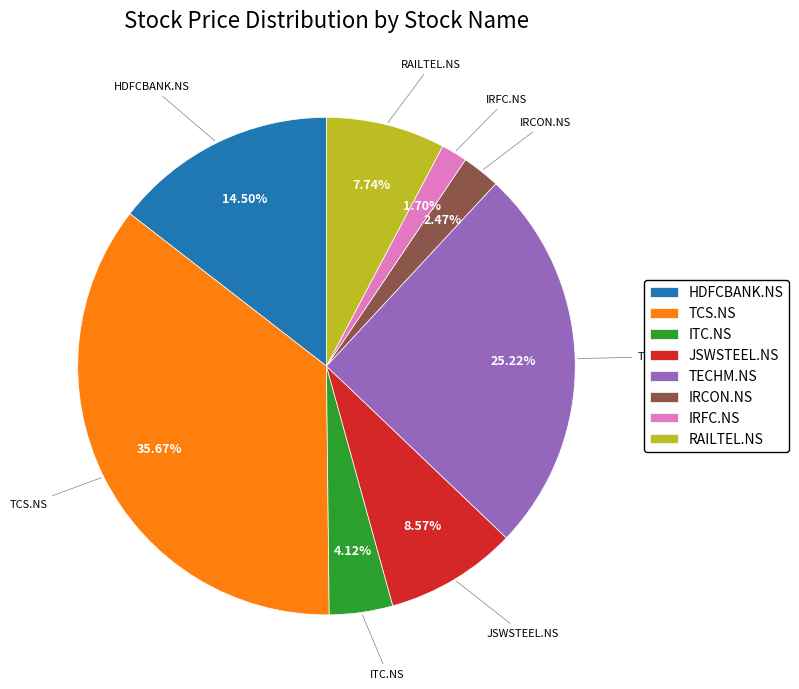

Which category has the smallest portion of the pie?

IRFC.NS